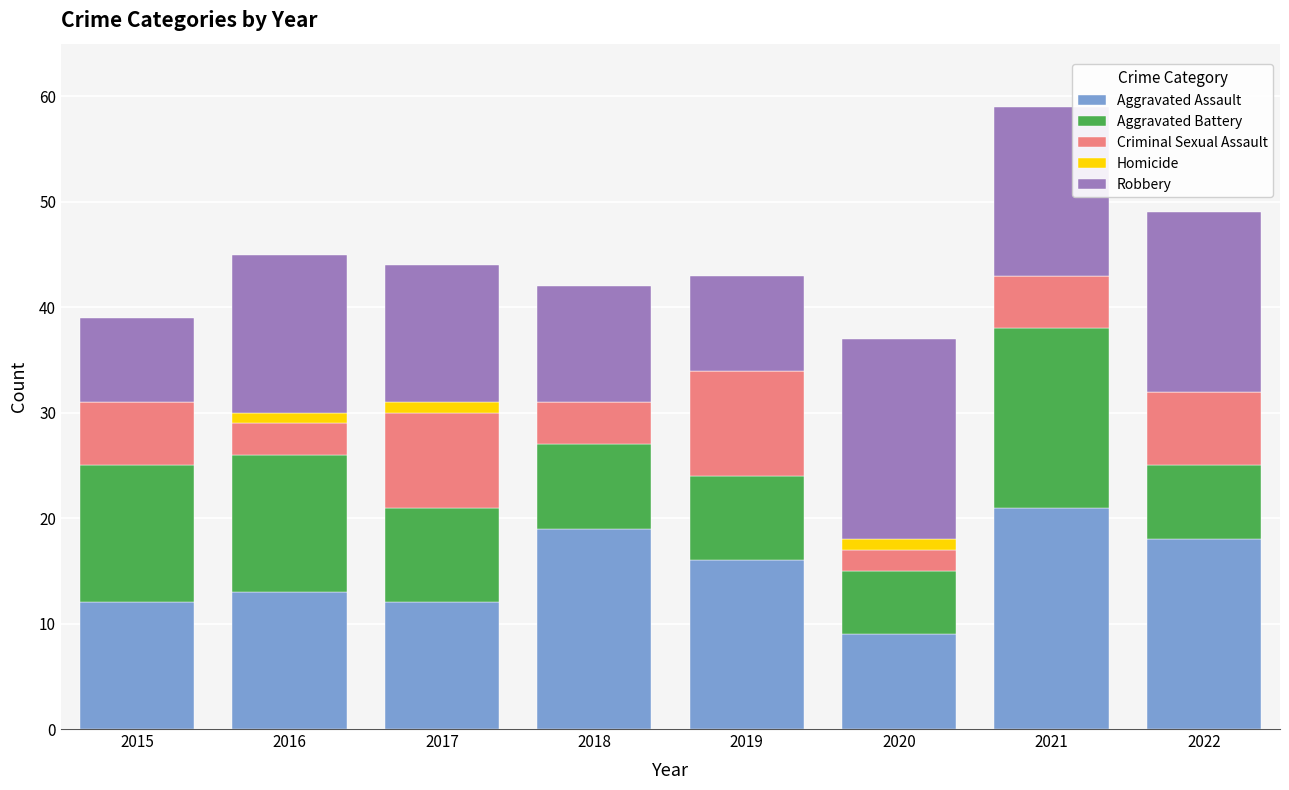

What is the total value across all series at 2015?

39